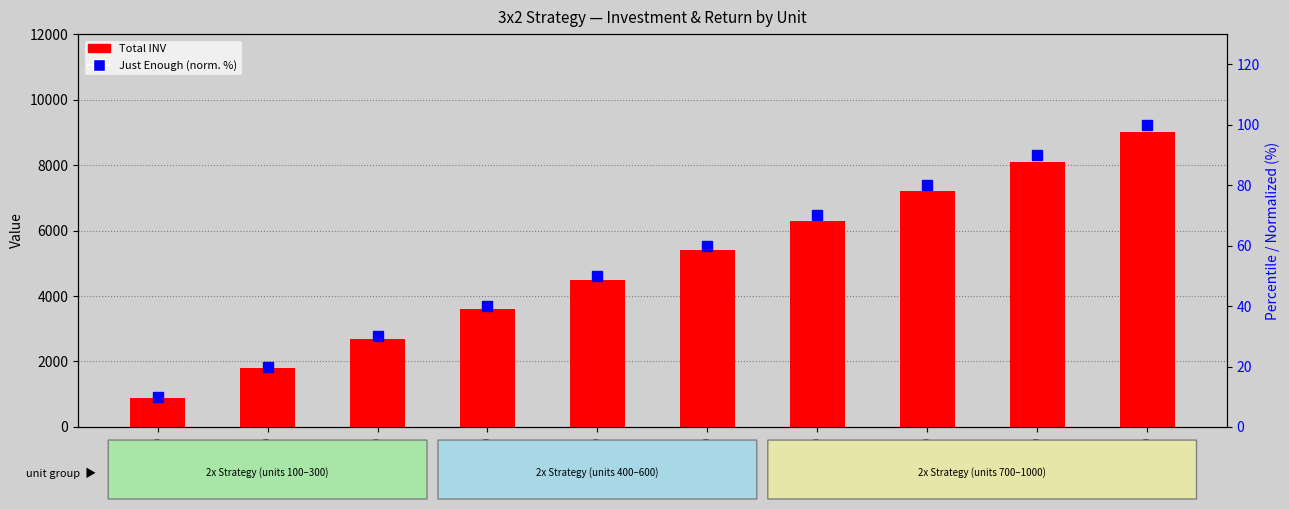

Which series has the largest range (max minus min)?

Total INV